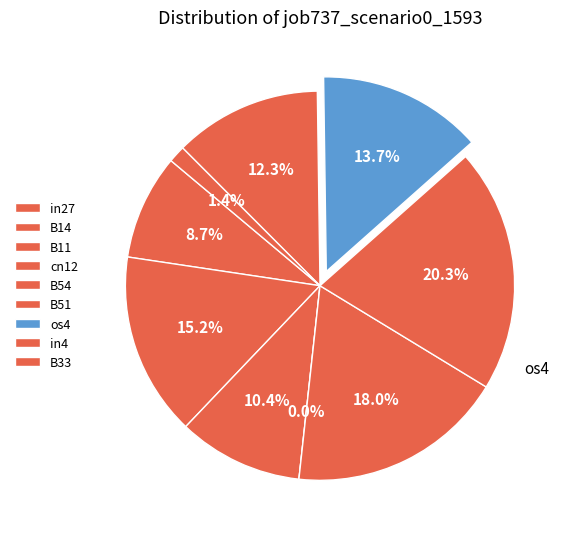

To the nearest percent, what is the difference between the B51 and B33 slice percentages?

19%